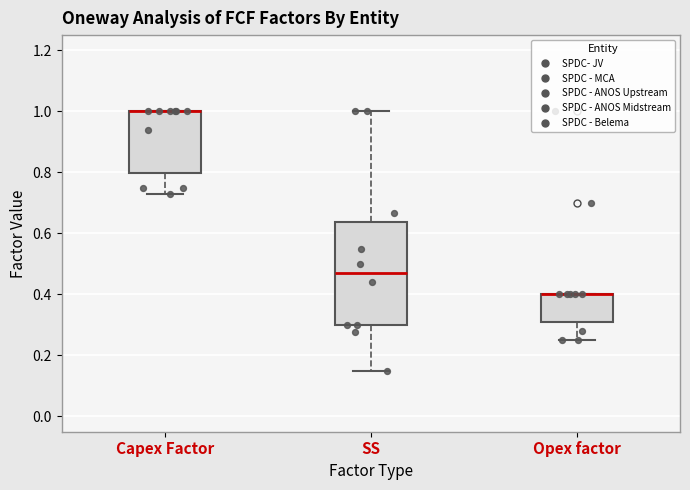

Reading left to right, transcribe this box plot: for each box, give where its median line is, the range the box spans, and where its two whiskers end, as read against the y-axis. The values are not printed on the chart, so give them approximately, as read against the axis.

Capex Factor: median 1.00 (drawn on the box's upper edge), box 0.80 to 1.00, whiskers 0.74 to 1.00
SS: median 0.48, box 0.30 to 0.64, whiskers 0.16 to 1.00
Opex factor: median 0.40 (drawn on the box's upper edge), box 0.32 to 0.40, whiskers 0.26 to 0.40